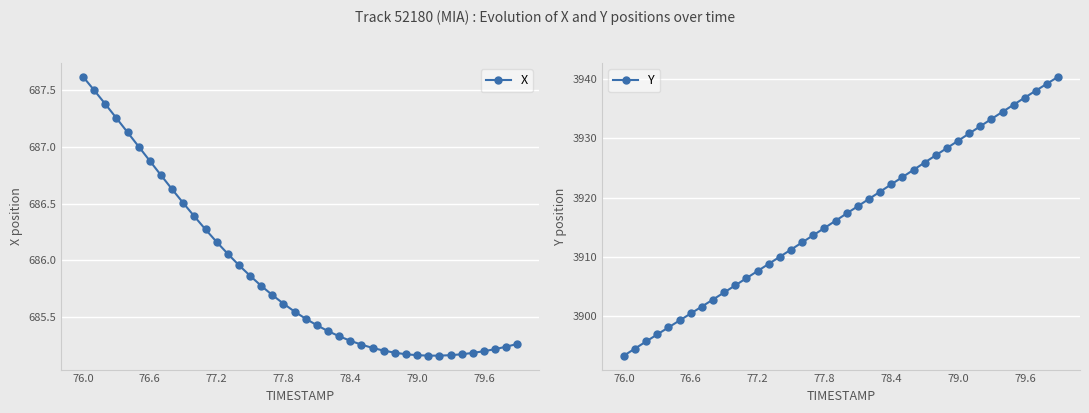

How many categories are shown in the chart?

40